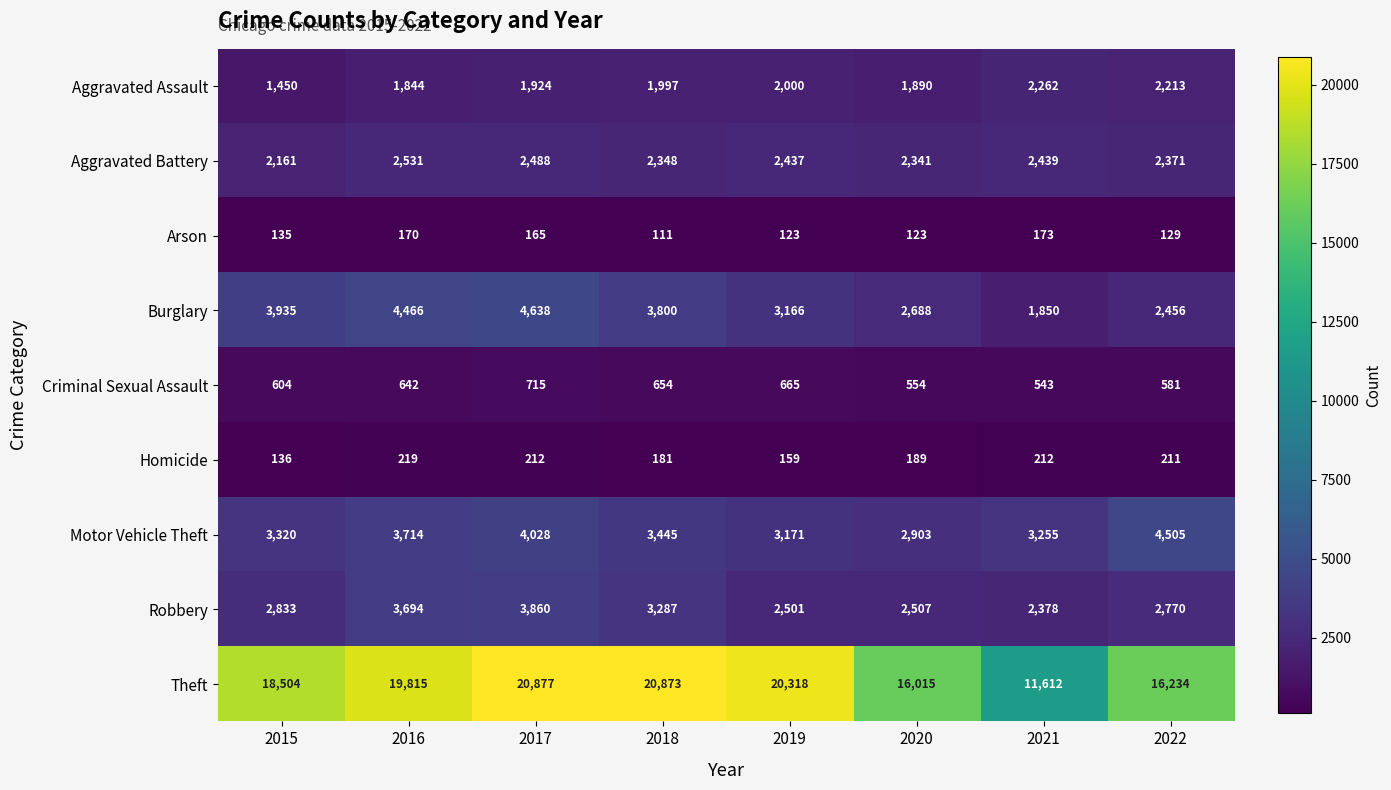

Between 2017 and 2021, which series saw the biggest shift?

Theft